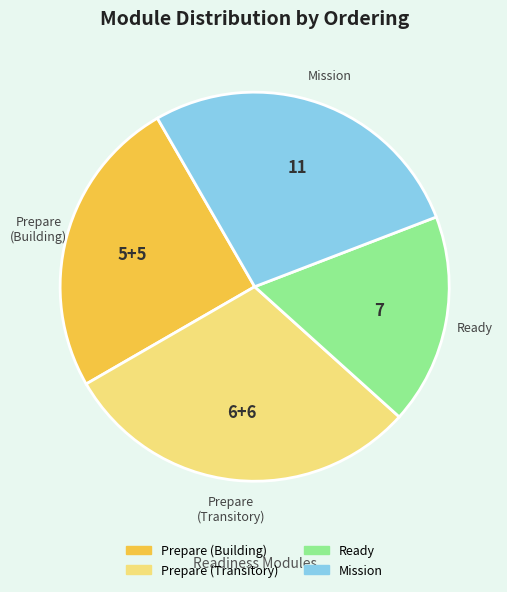

Is there any slice that represents more than half of the pie?

No